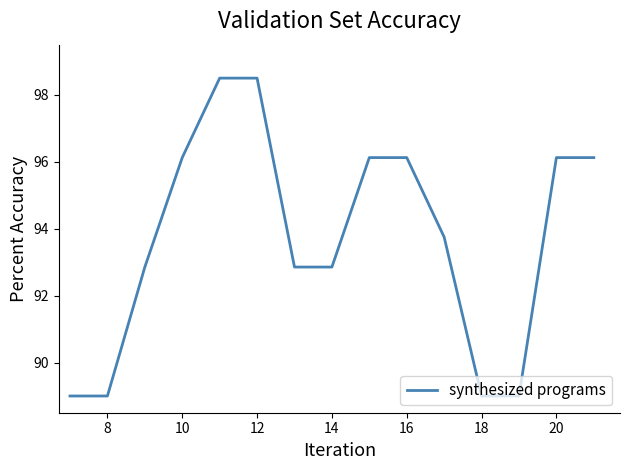

What is the difference between the maximum and minimum values?

9.5